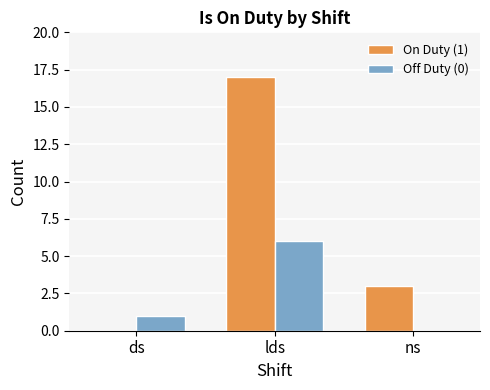

Between ds and ns, which series saw the biggest shift?

On Duty (1)